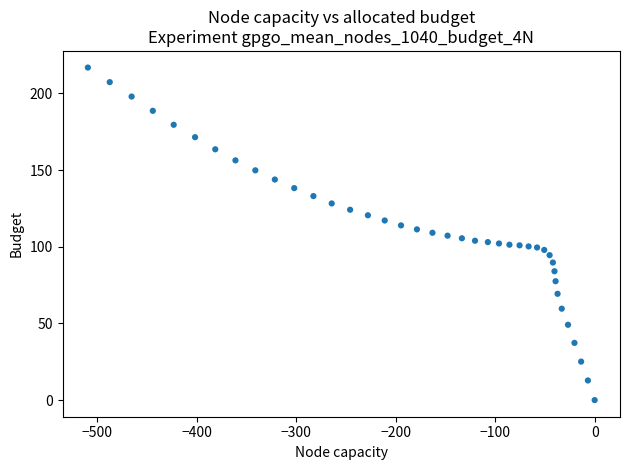

What is the range of Y values (max minus min)?

216.8